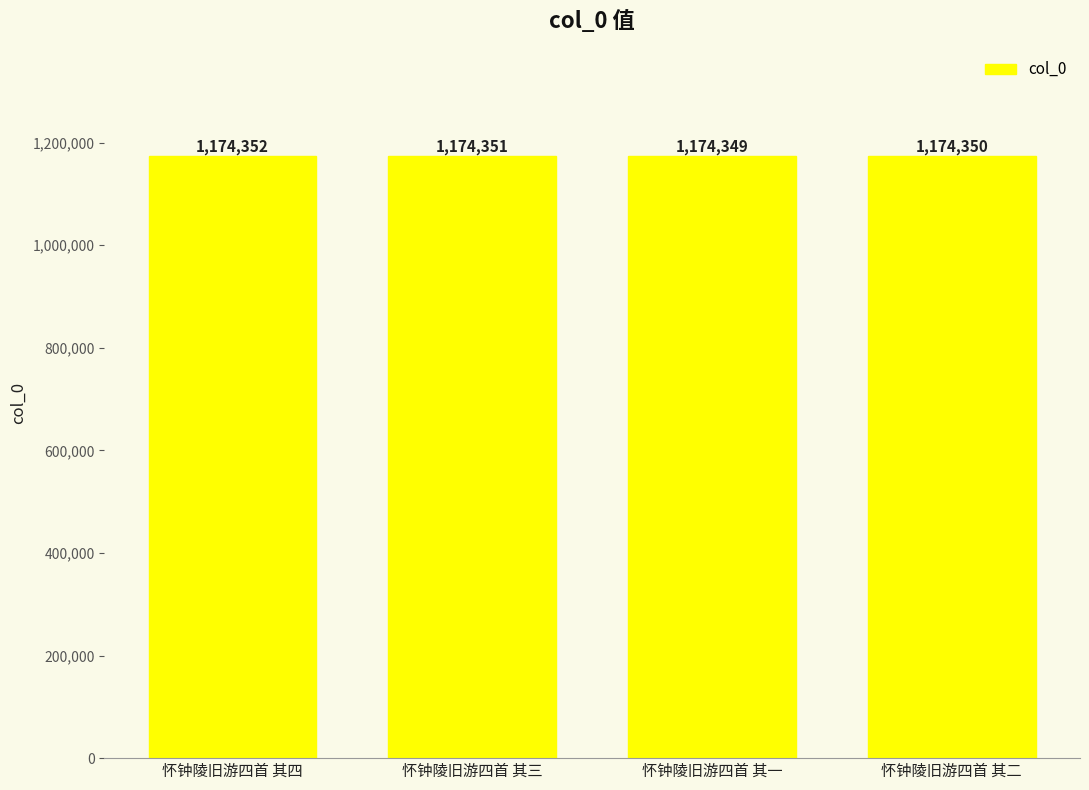

What is the label of the 1st bar from the right?

怀钟陵旧游四首 其二